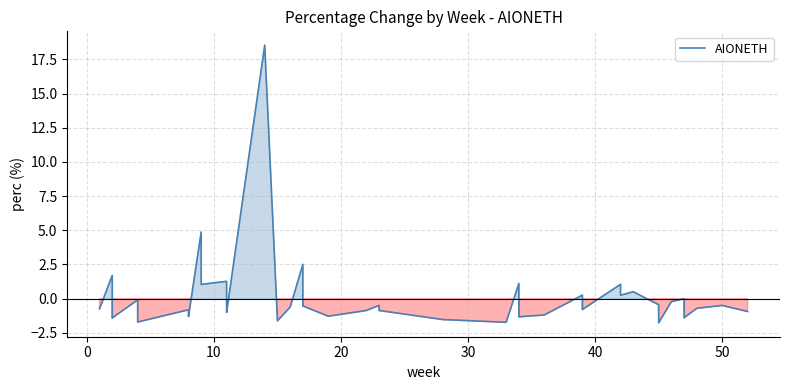

The value at −10 is -1.0. True or false?

False